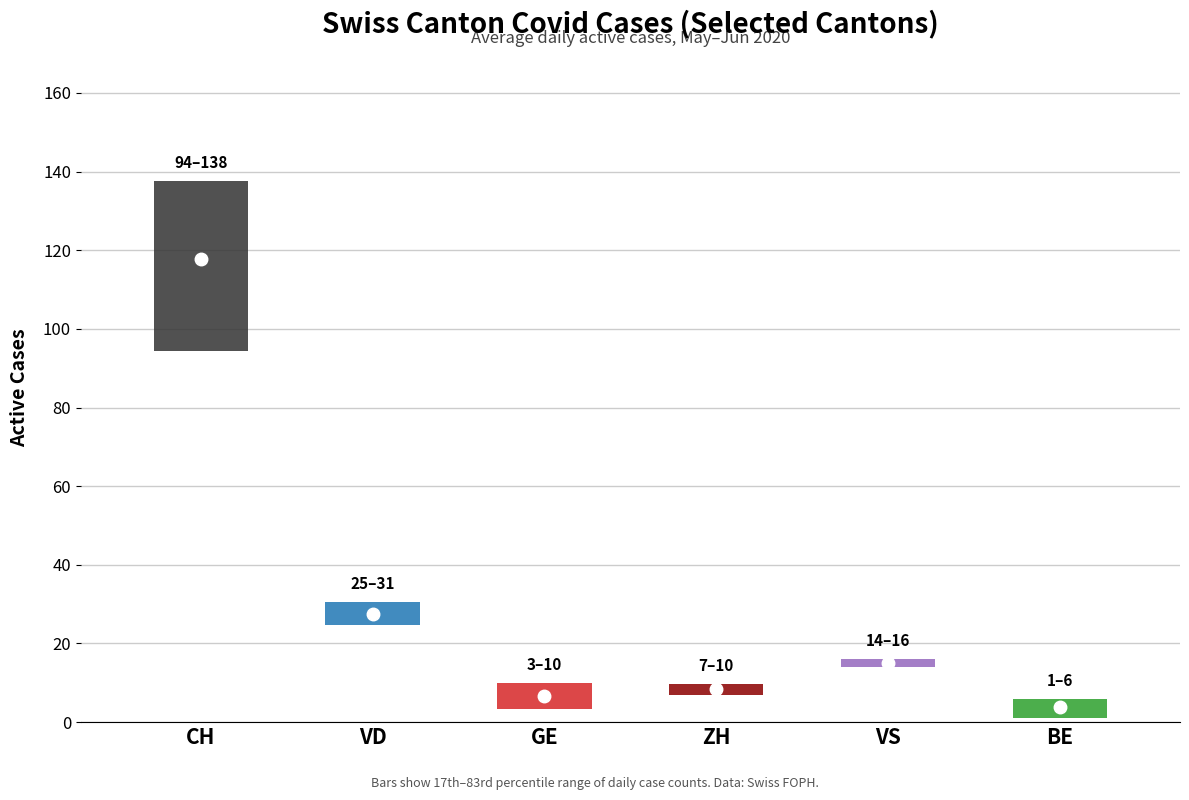

What is the smallest value displayed?

1